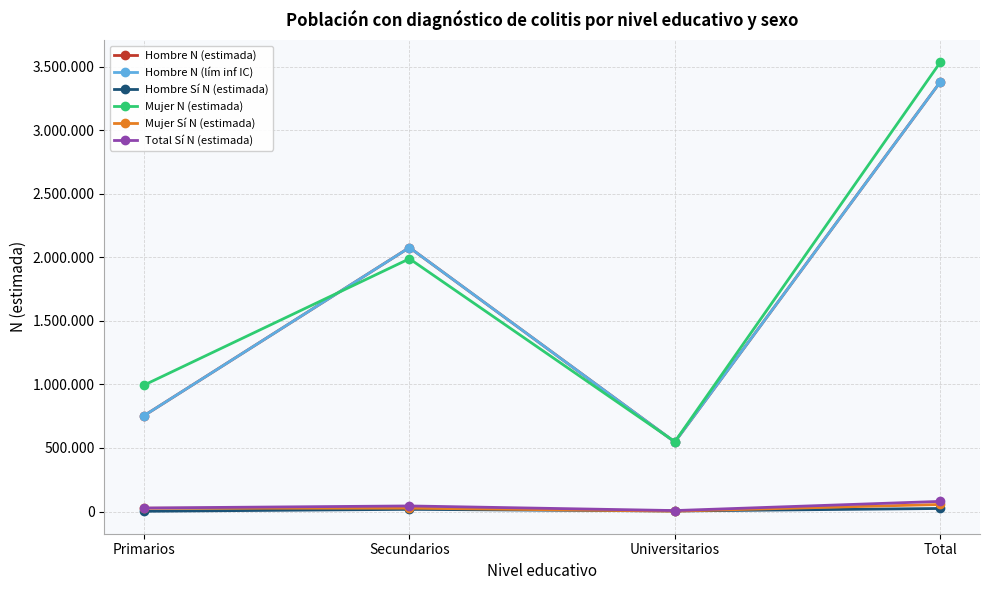

What is the sum of the Total Sí N (estimada) values at Primarios and Secundarios?

72114